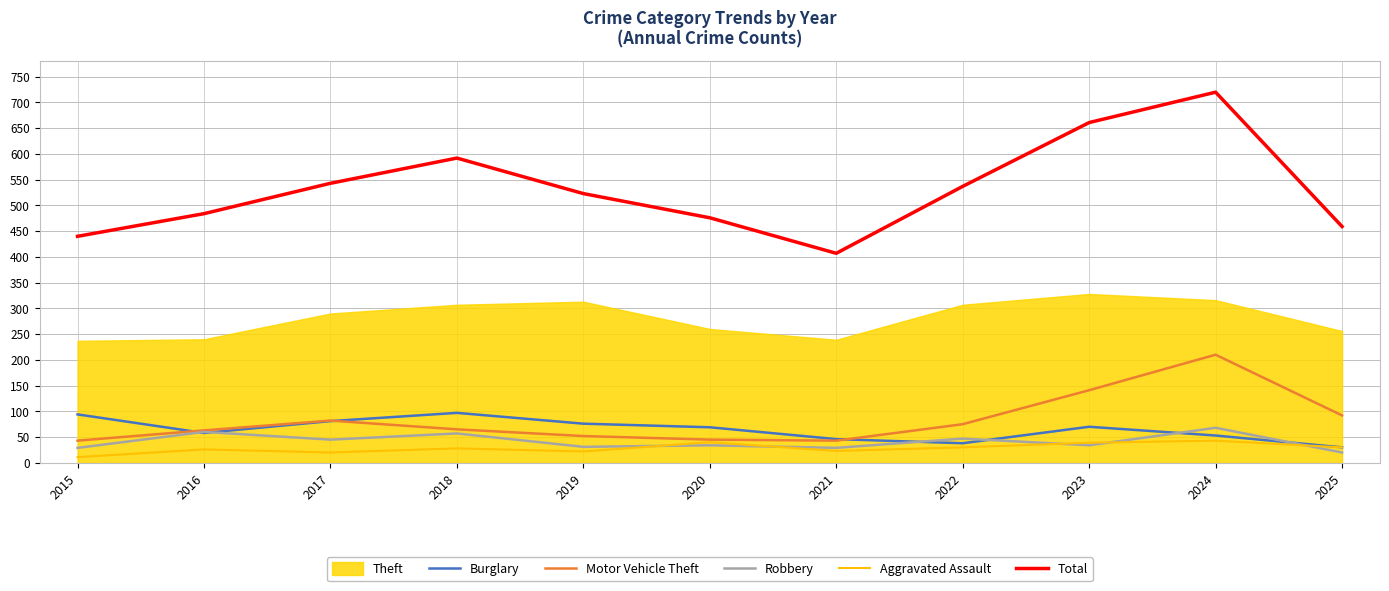

Is the value of Motor Vehicle Theft at 2019 greater than the value of Aggravated Assault at 2016?

Yes